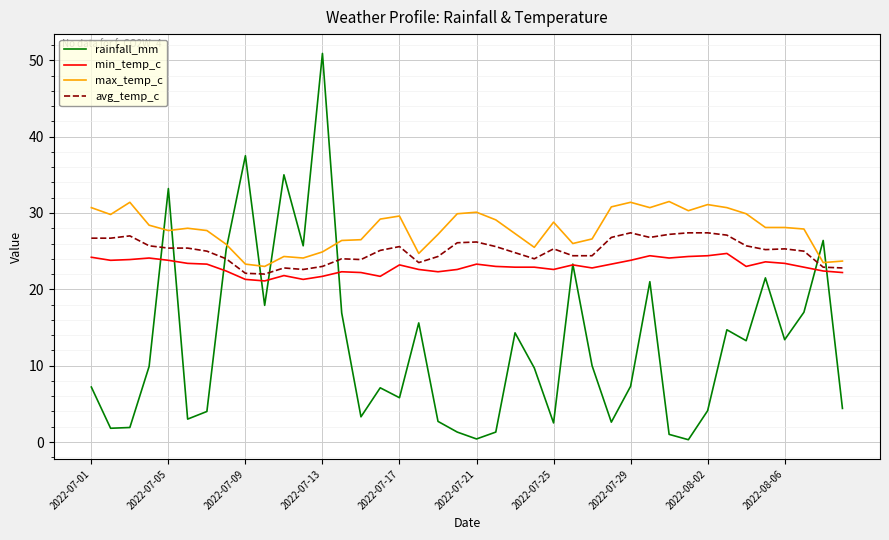

Rank the series by their maximum value, from highest to lowest.

rainfall_mm, max_temp_c, avg_temp_c, min_temp_c